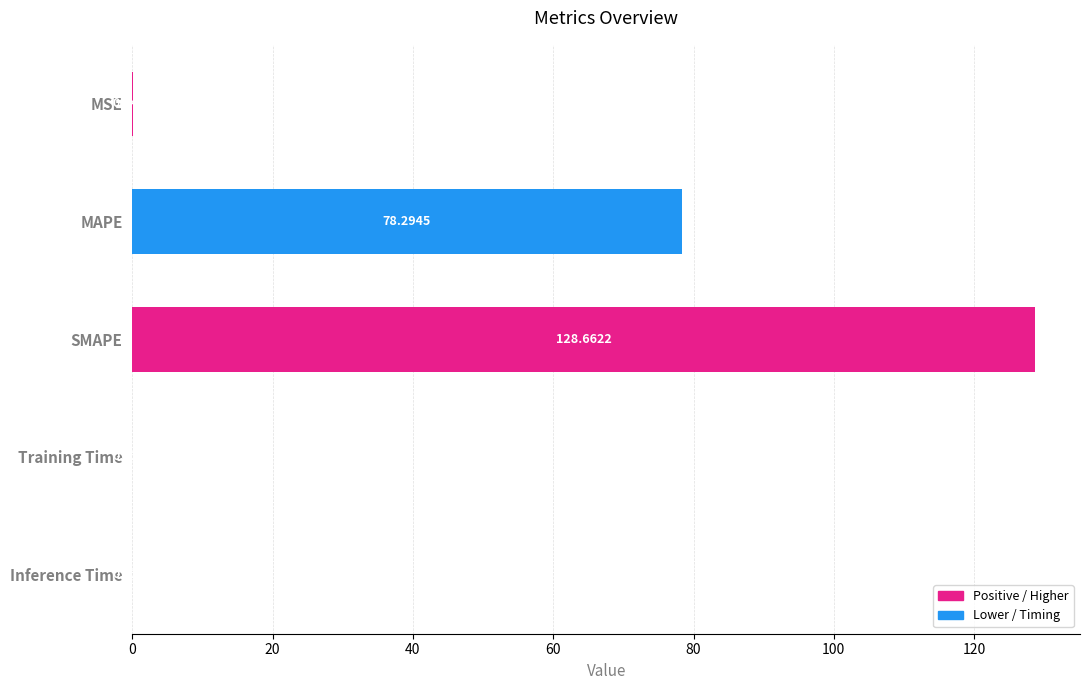

What is the sum of all values?

207.1